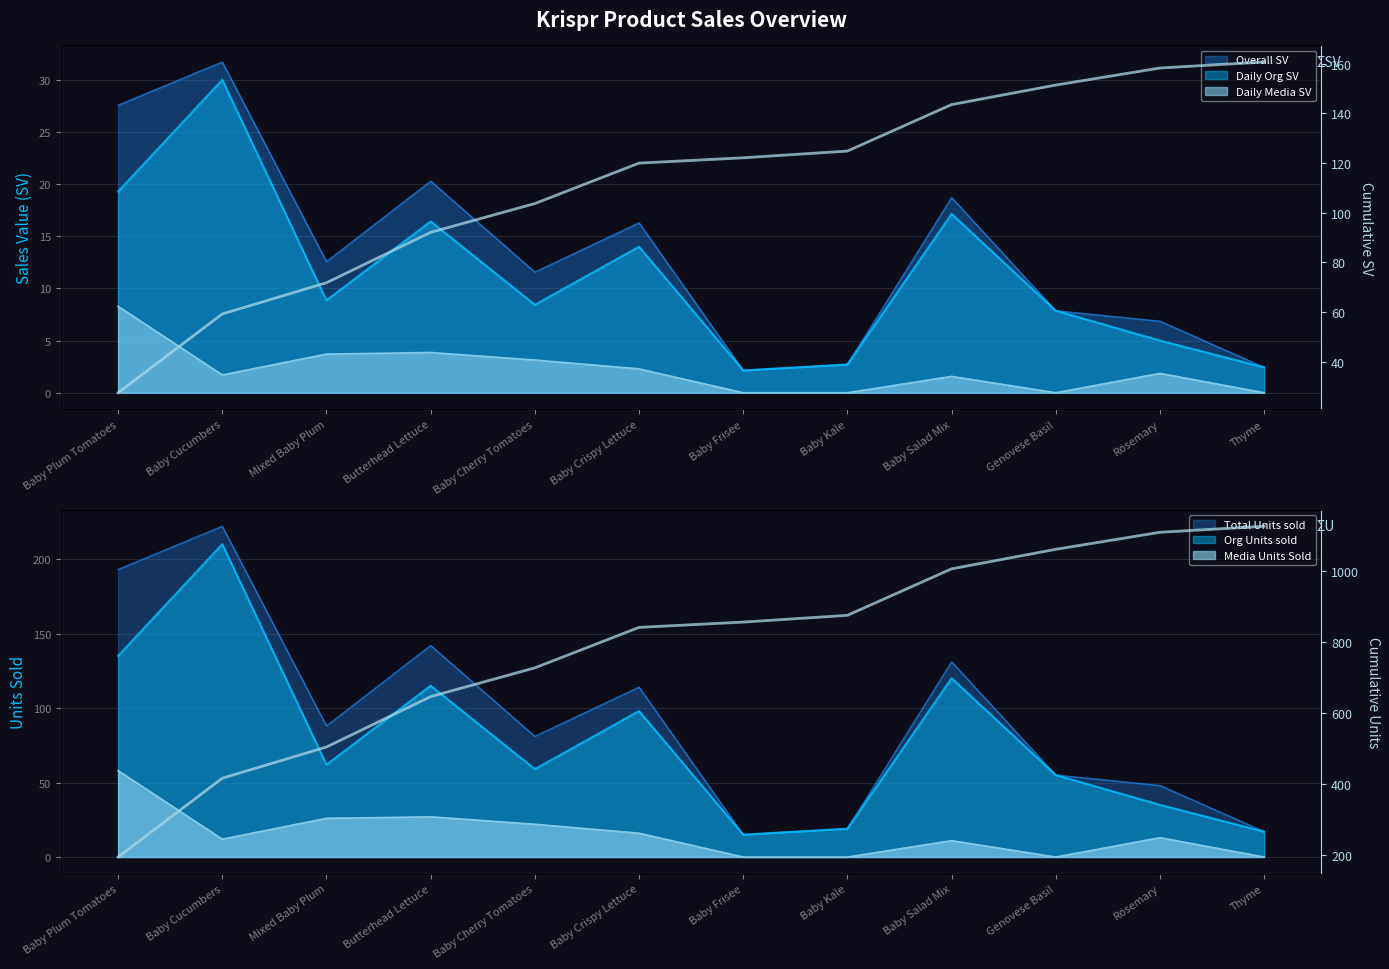

Reading left to right, list all the values displayed in this chart.

Cumulative SV: 27.6	59.3	71.8	92.1	103.7	120.0	122.1	124.8	143.6	151.4	158.3	160.7
Cumulative Units: 193.0	415.0	503.0	645.0	726.0	840.0	855.0	874.0	1005.0	1060.0	1108.0	1125.0